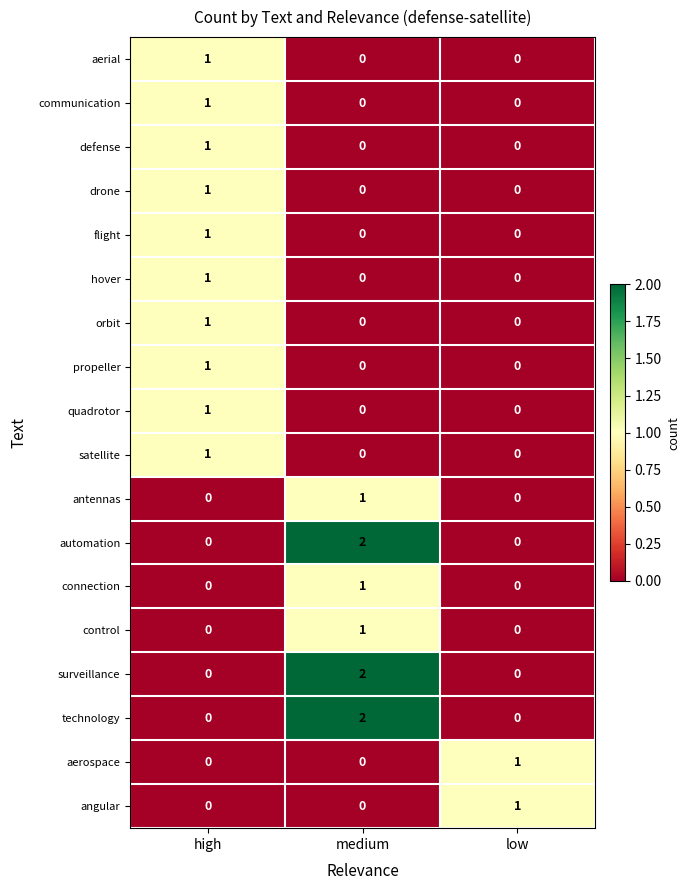

What is the greatest value displayed?

2